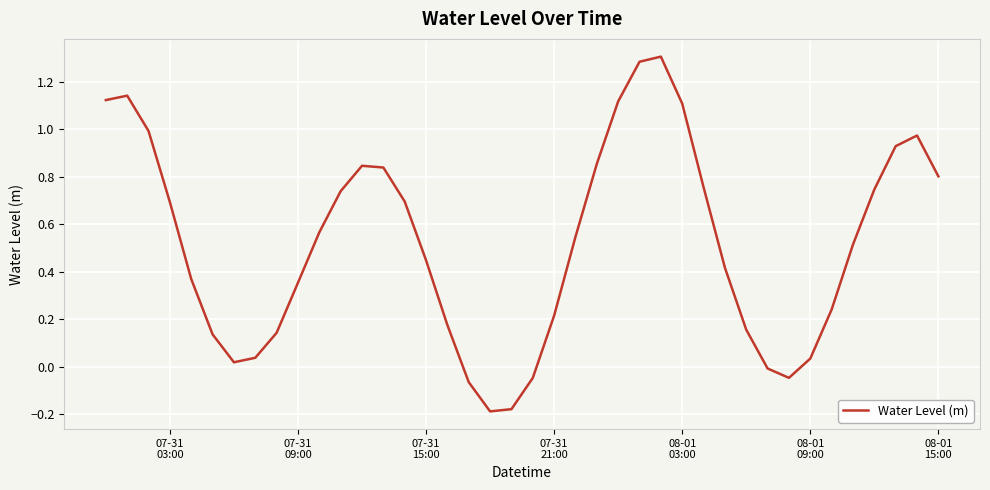

How many series are shown in this chart?

1